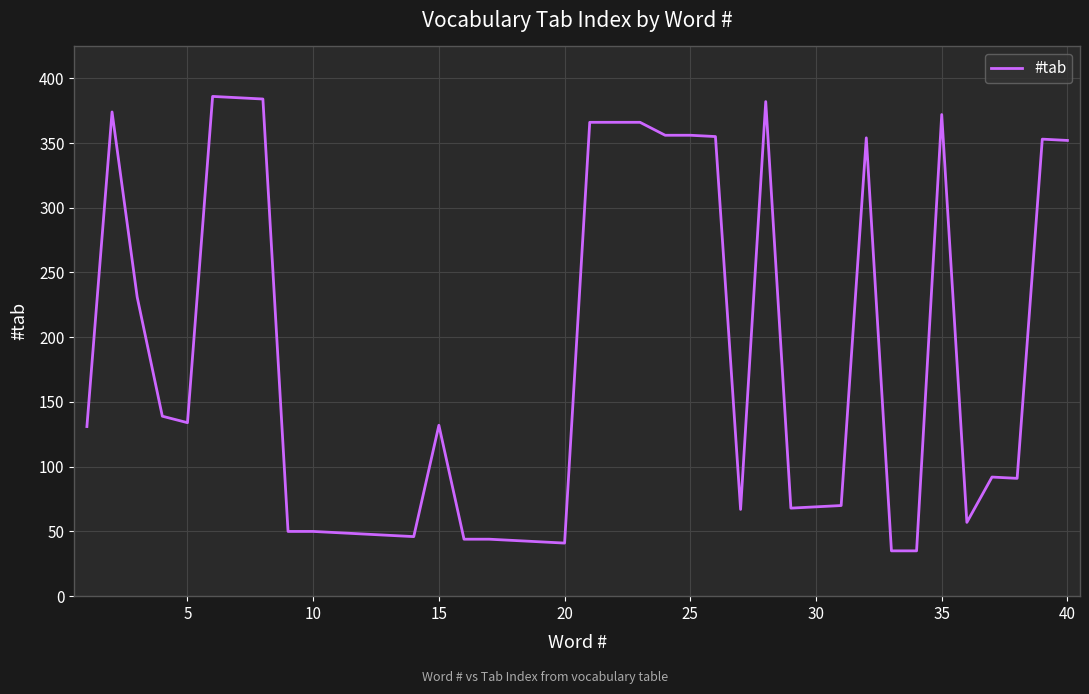

What is the maximum value shown in the chart?

386